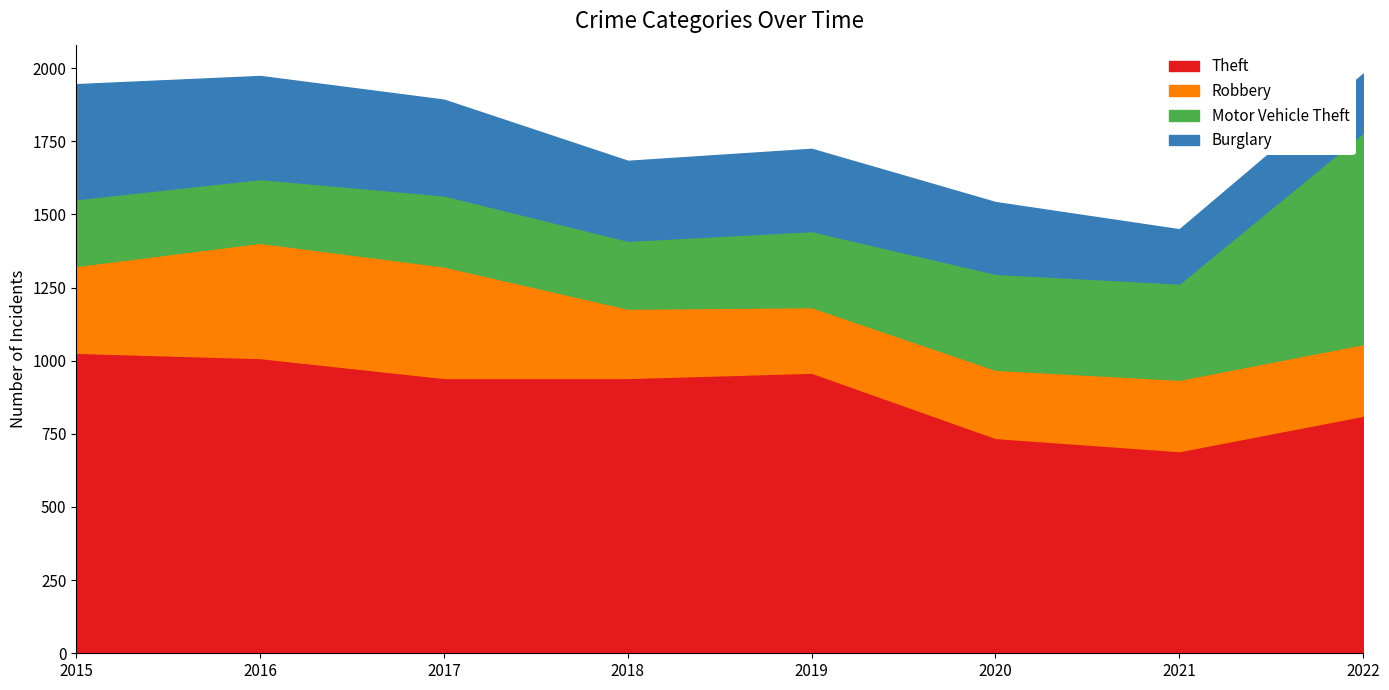

Where is the first local minimum for Robbery?

2019